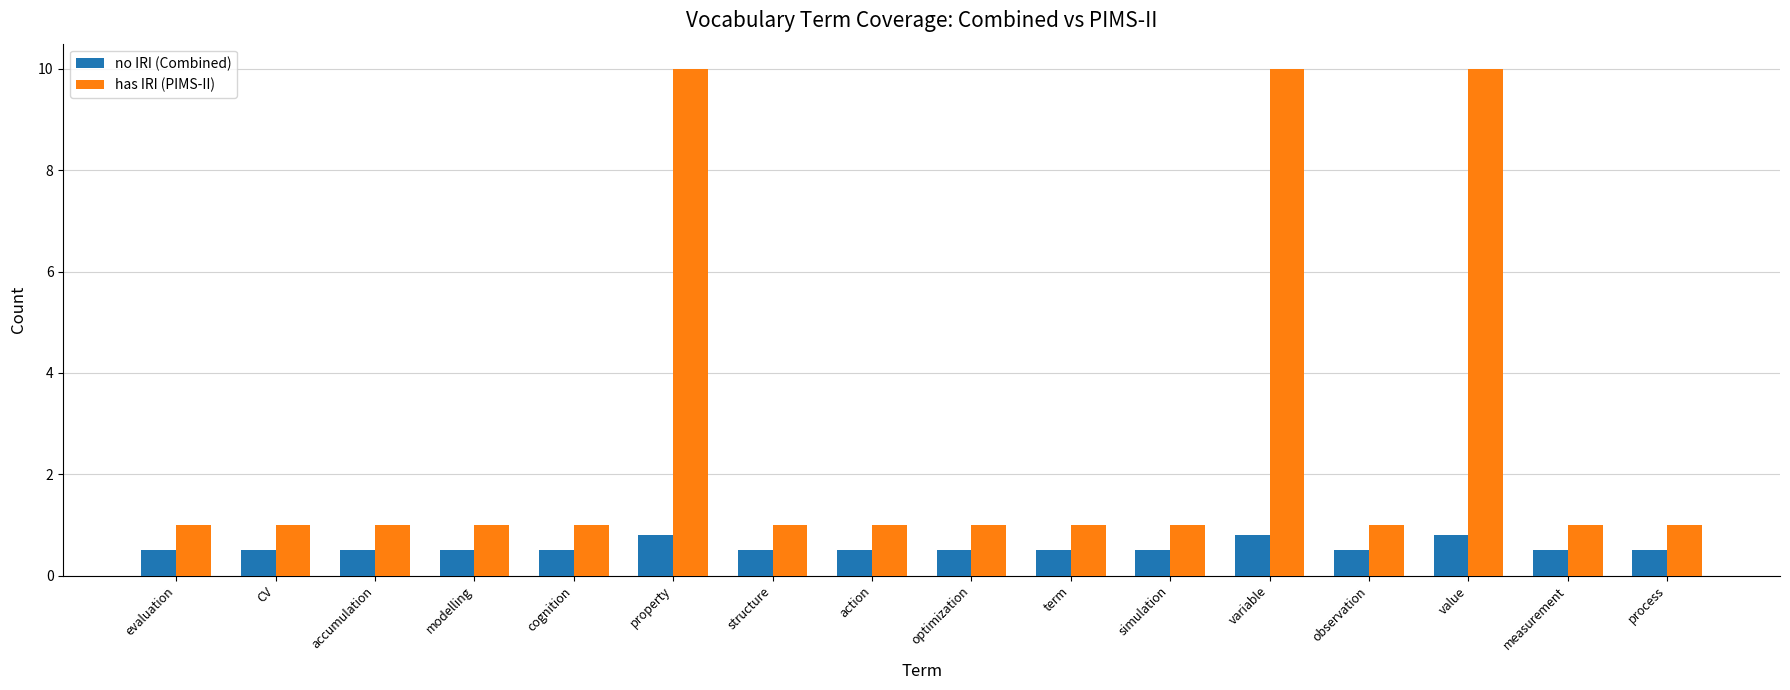

The no IRI (Combined) series shows 0.5 at process. True or false?

True